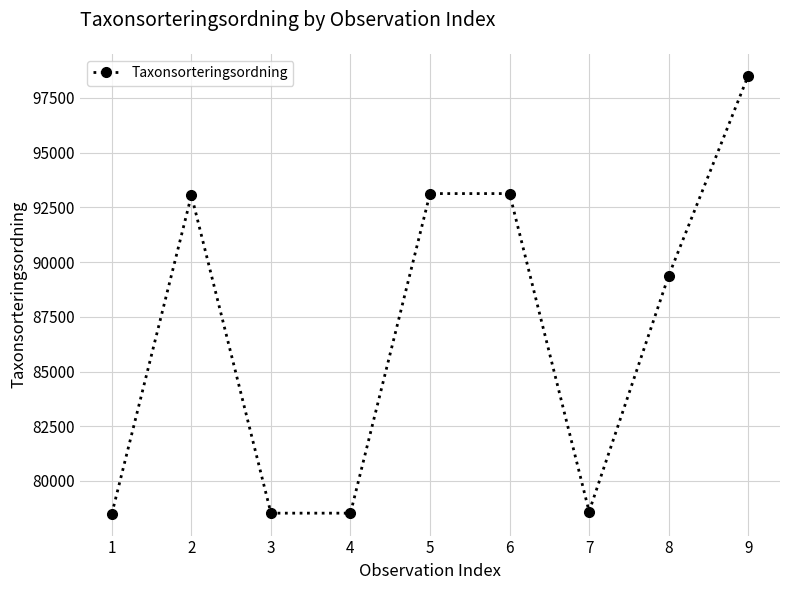

What is the difference between the second highest and second lowest values?

14605